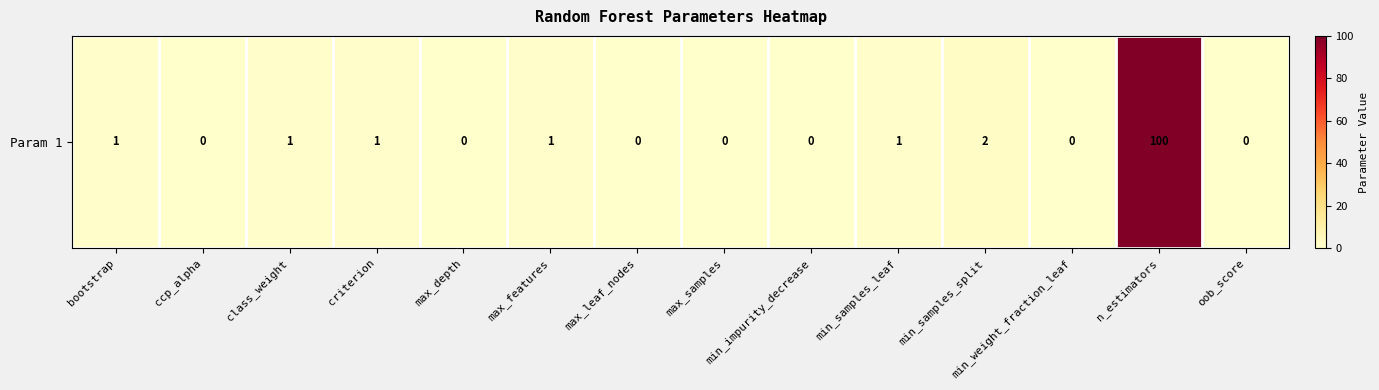

List the labels in order of value, largest first.

n_estimators, min_samples_split, bootstrap, class_weight, criterion, max_features, min_samples_leaf, ccp_alpha, max_depth, max_leaf_nodes, max_samples, min_impurity_decrease, min_weight_fraction_leaf, oob_score